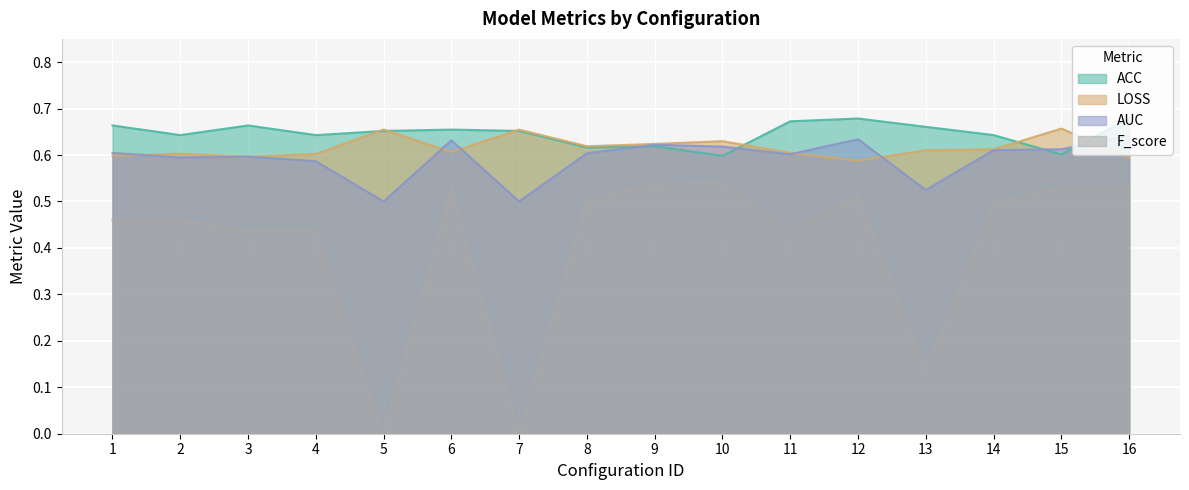

True or false: AUC and F_score cross at least once.

False